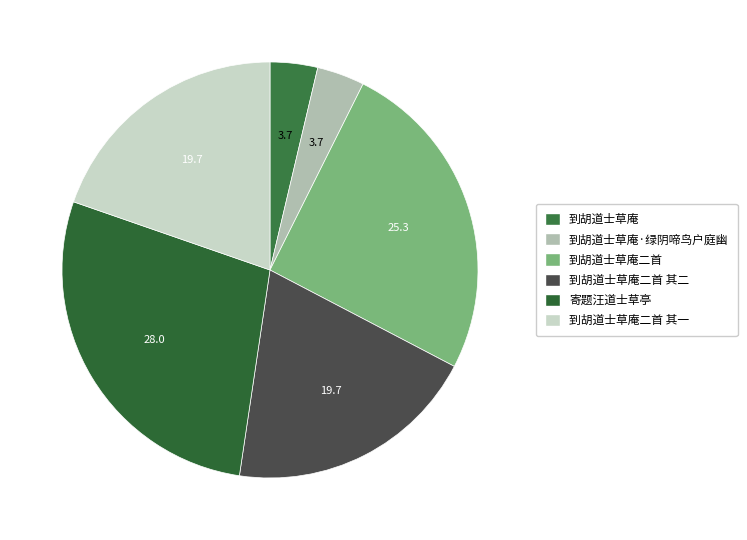

Which category has the biggest portion of the pie?

寄题汪道士草亭